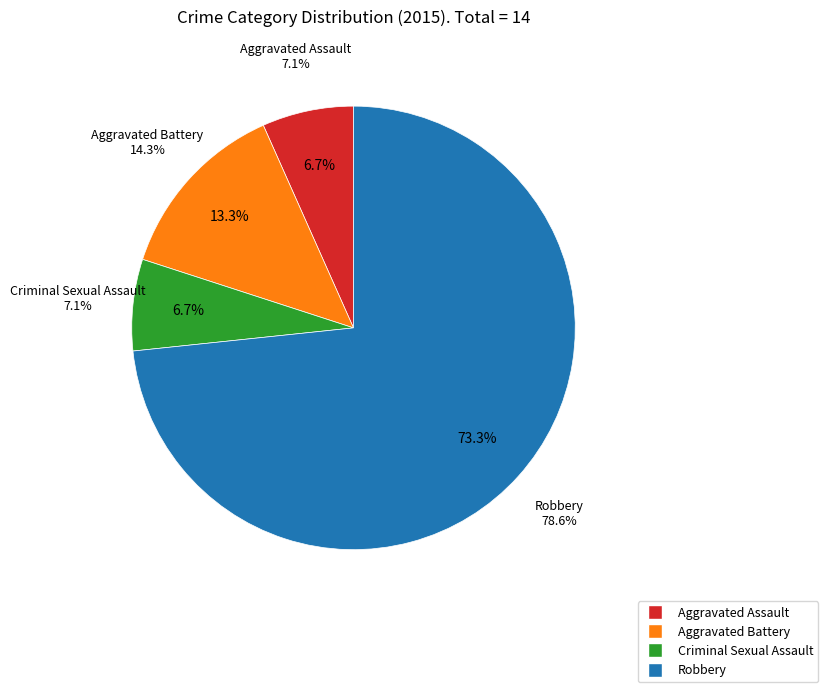

What percentage is NOT represented by Aggravated Assault?

93.3%